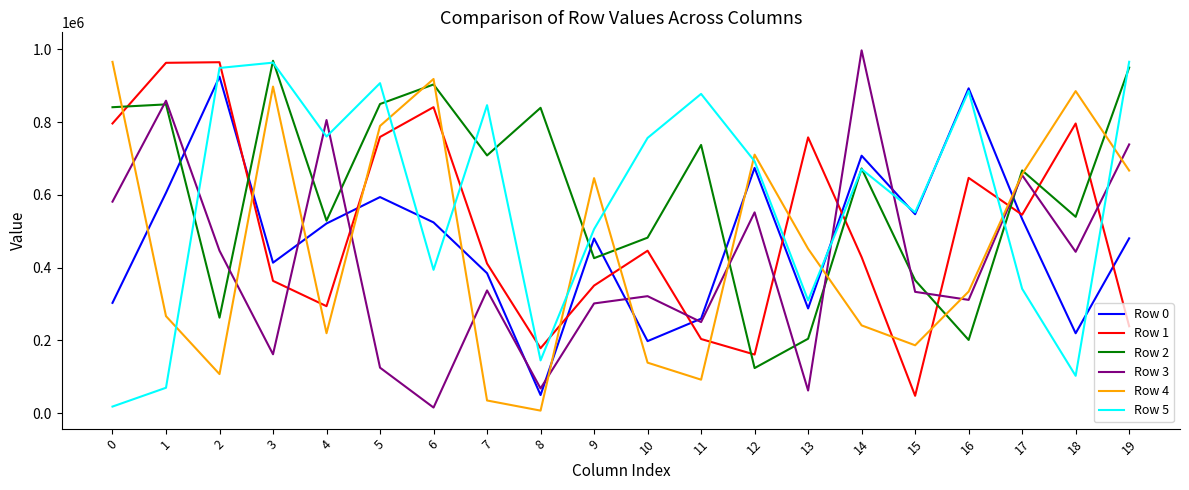

True or false: Row 0 has a value of 707405 at 14.

True